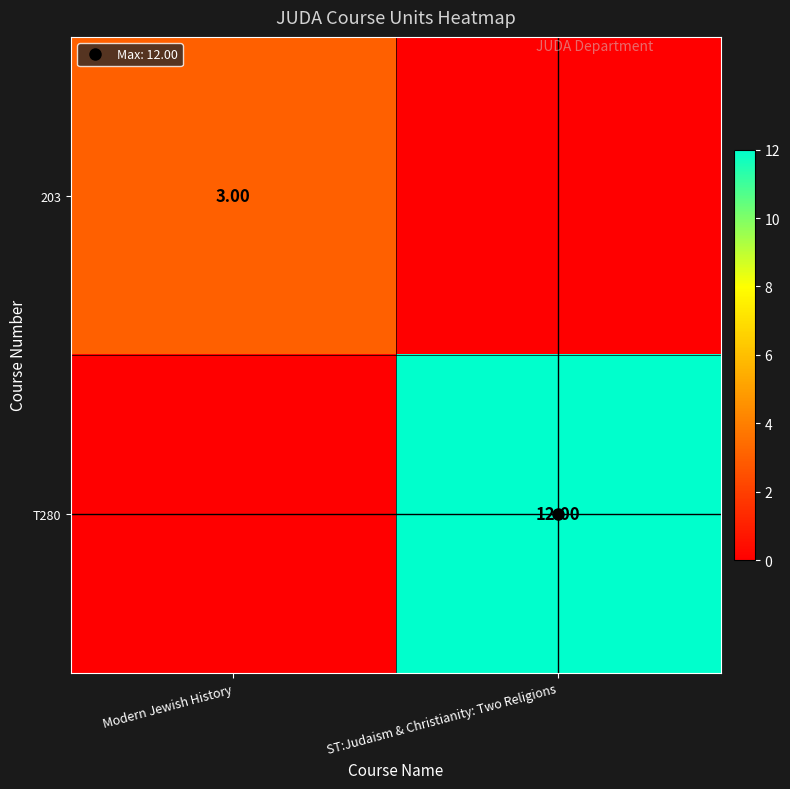

The 203 series shows 2 at Modern Jewish History. True or false?

False